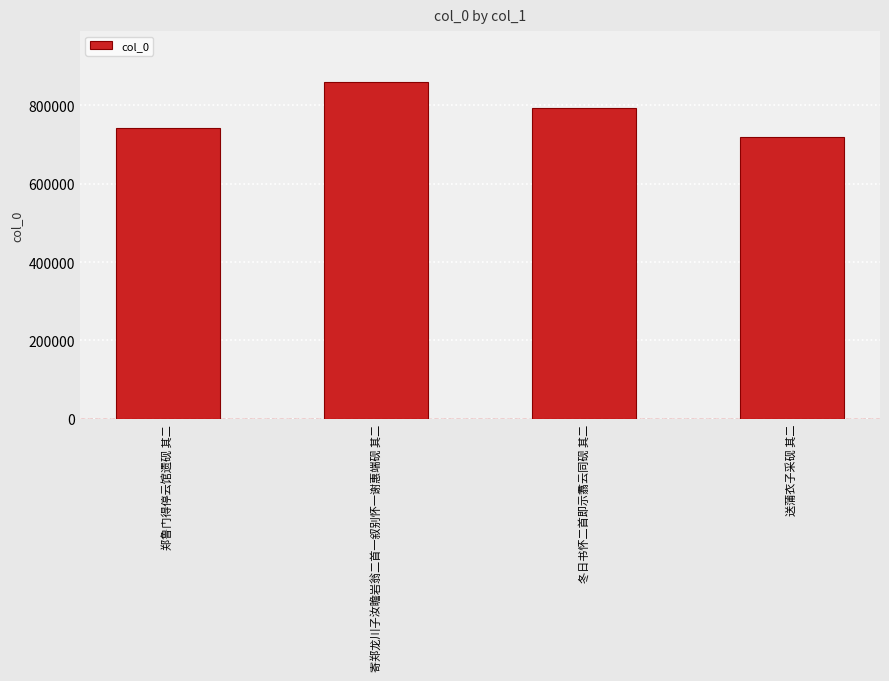

How many values are between 743174 and 860202?

3